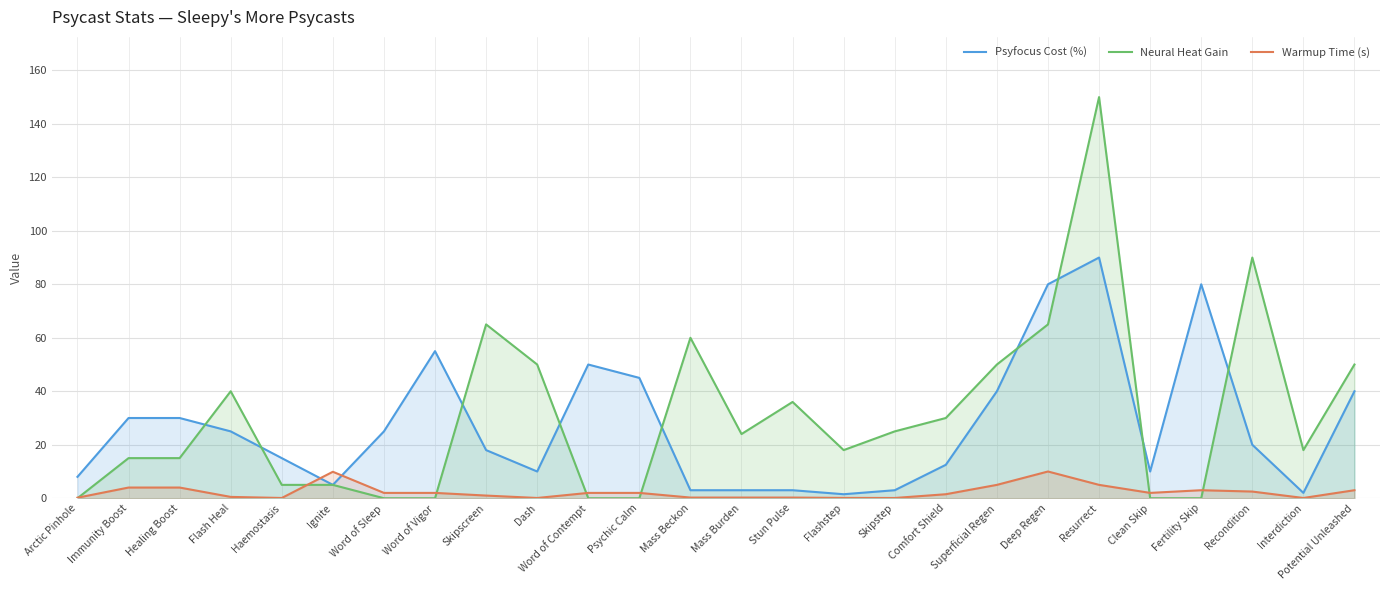

Reading left to right, extract all data points from this chart.

Psyfocus Cost (%): 8.0	30.0	30.0	25.0	15.0	5.0	25.0	55.0	18.0	10.0	50.0	45.0	3.0	3.0	3.0	1.5	3.0	12.5	40.0	80.0	90.0	10.0	80.0	20.0	2.0	40.0
Neural Heat Gain: 0.0	15.0	15.0	40.0	5.0	5.0	0.0	0.0	65.0	50.0	0.0	0.0	60.0	24.0	36.0	18.0	25.0	30.0	50.0	65.0	150.0	0.0	0.0	90.0	18.0	50.0
Warmup Time (s): 0.2	4.0	4.0	0.5	0.1	9.9	2.0	2.0	1.0	0.1	2.0	2.0	0.2	0.2	0.2	0.1	0.1	1.5	5.0	10.0	5.0	2.0	3.0	2.5	0.1	3.0